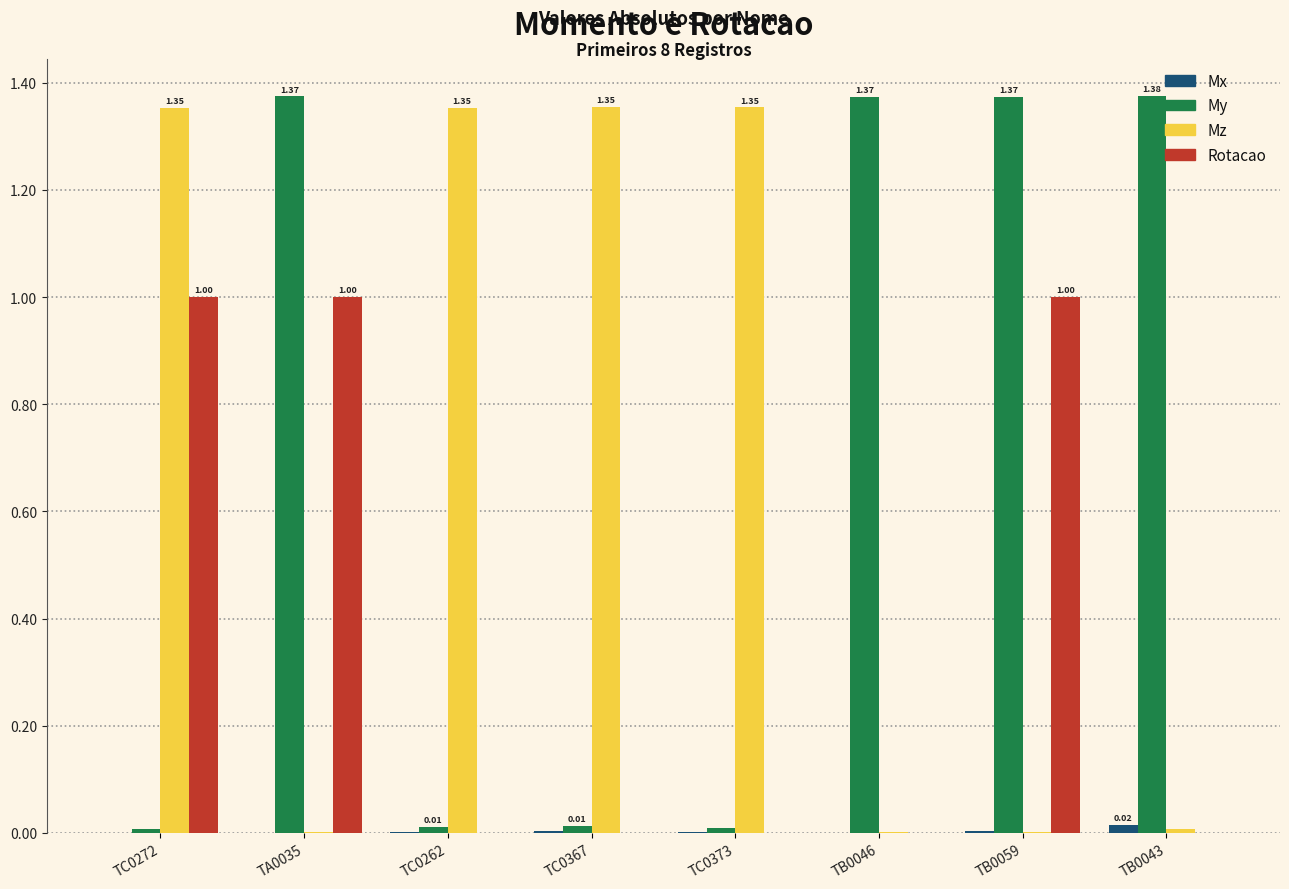

Where does the Mz series first go above 1?

TC0272